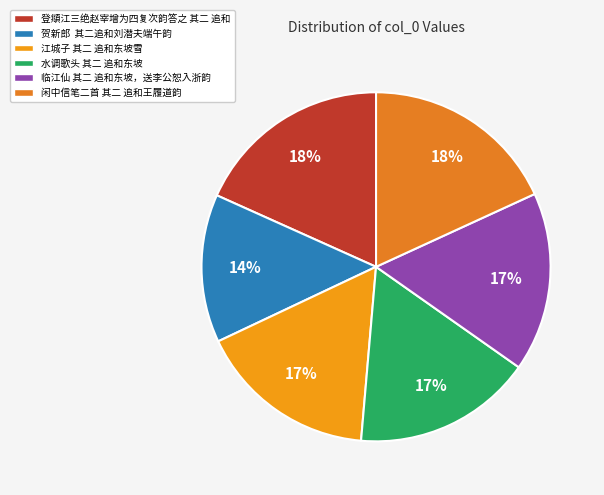

How much of the chart is everything except 临江仙 其二 追和东坡，送李公恕入浙韵?

83.4%